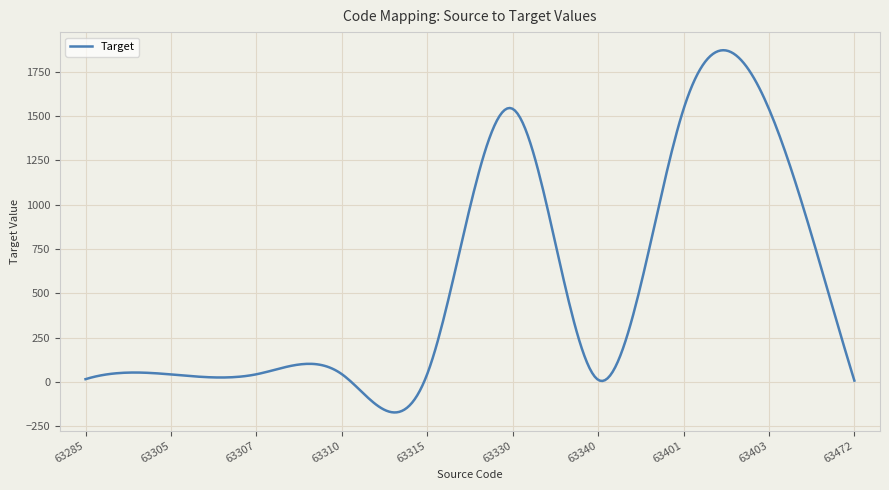

What is the maximum value shown in the chart?

1870.6